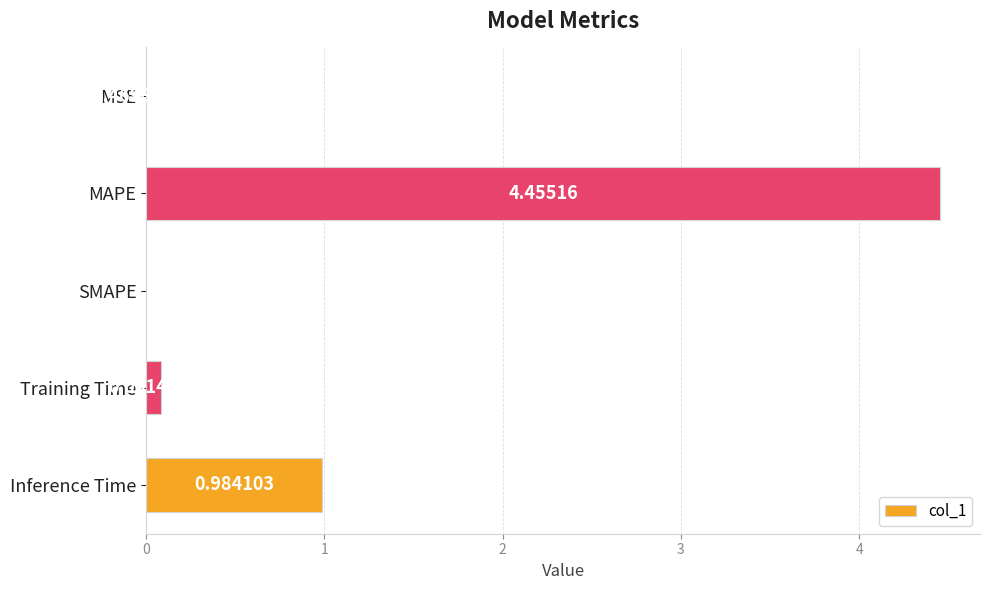

Which category has the highest value across all series?

MAPE